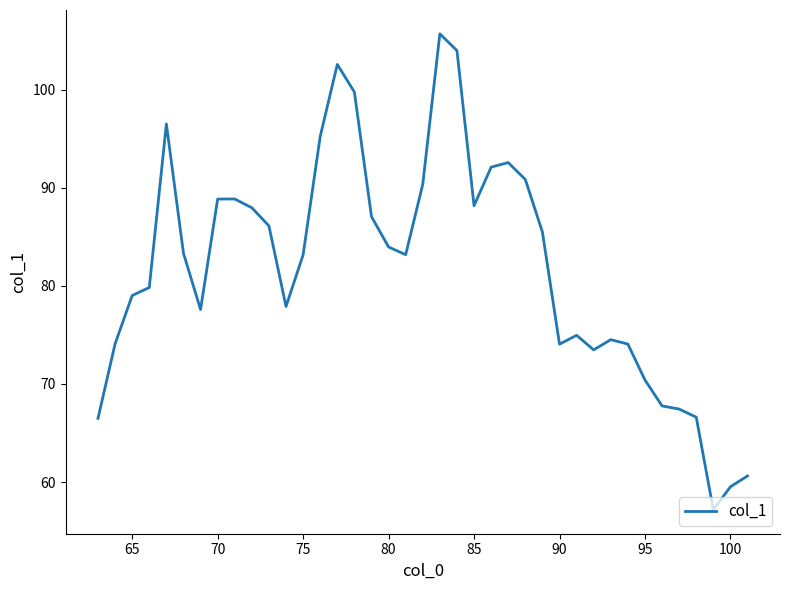

What is the minimum value shown in the chart?

57.2